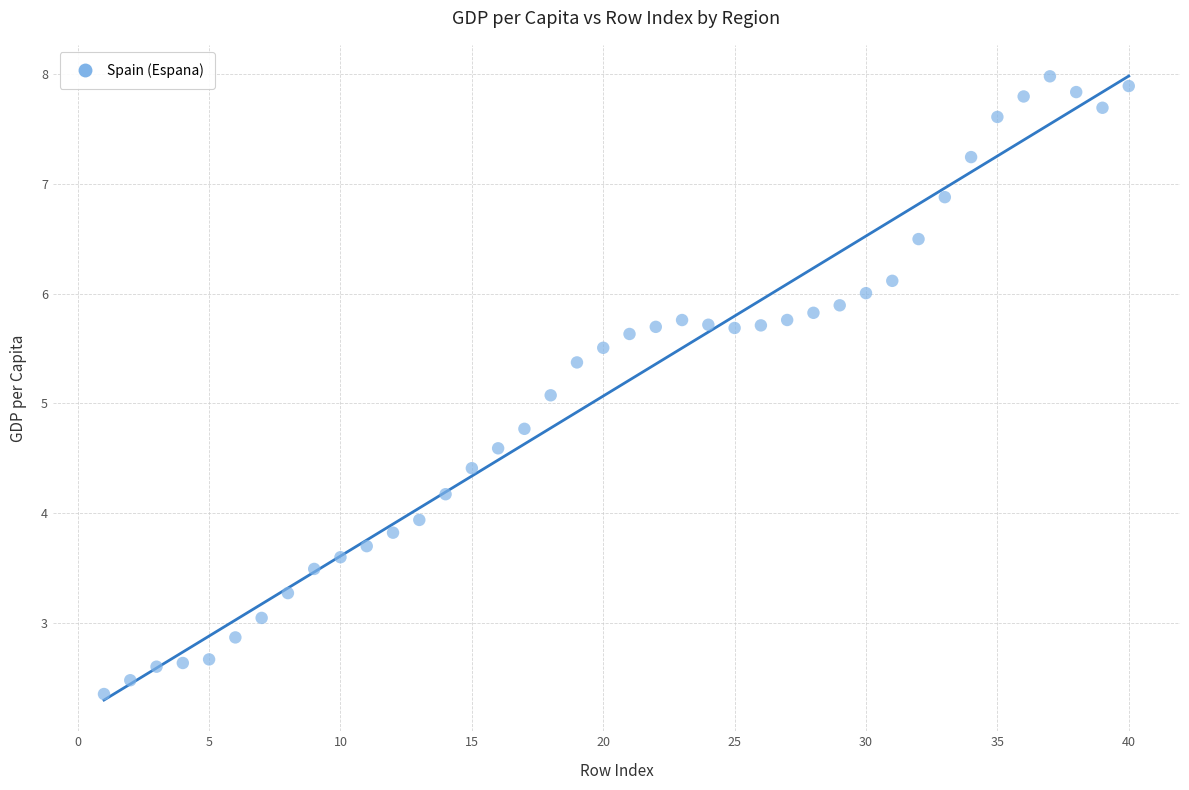

What Y value in the scatter plot is closest to 5?

5.1